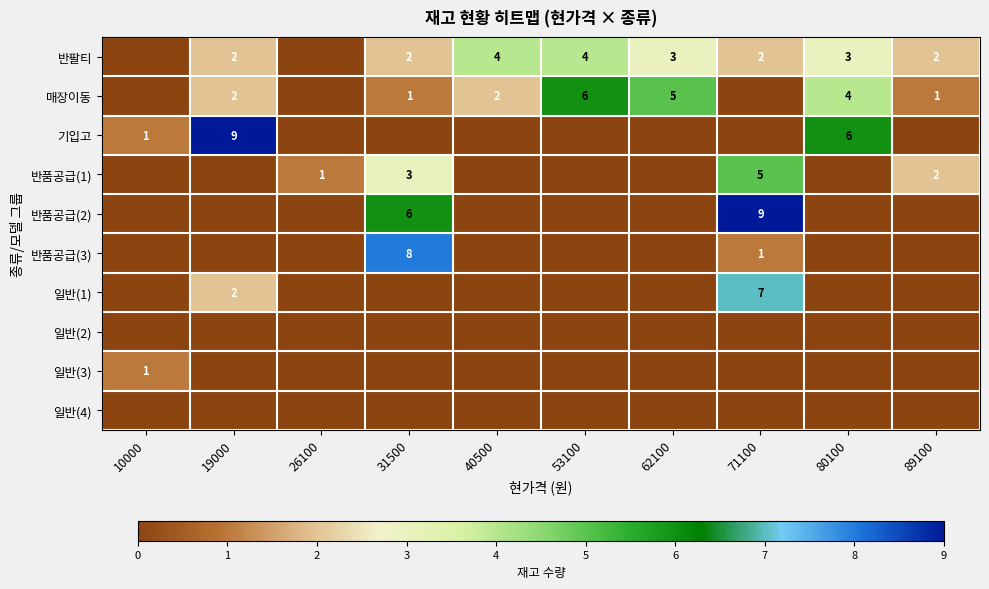

True or false: 반팔티 has a value of 3 at 62100.

True